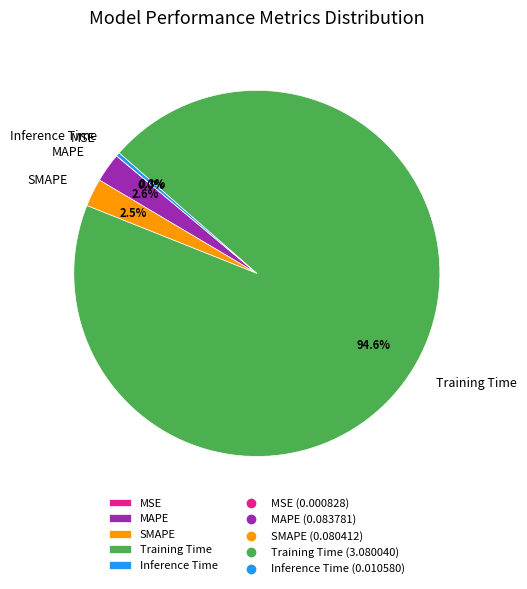

What portion of the pie excludes Inference Time?

99.7%